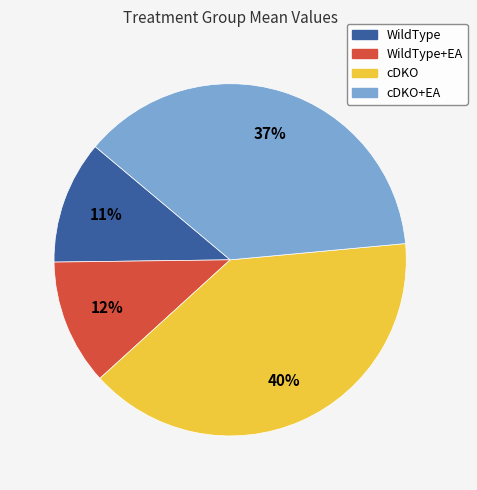

Is there any slice that represents more than half of the pie?

No